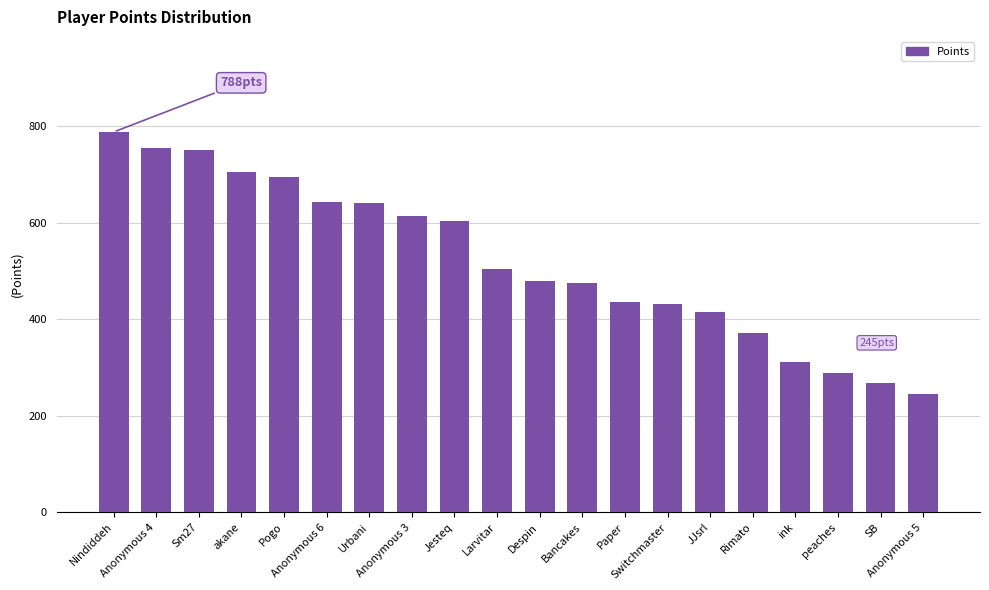

What is the smallest value displayed?

245